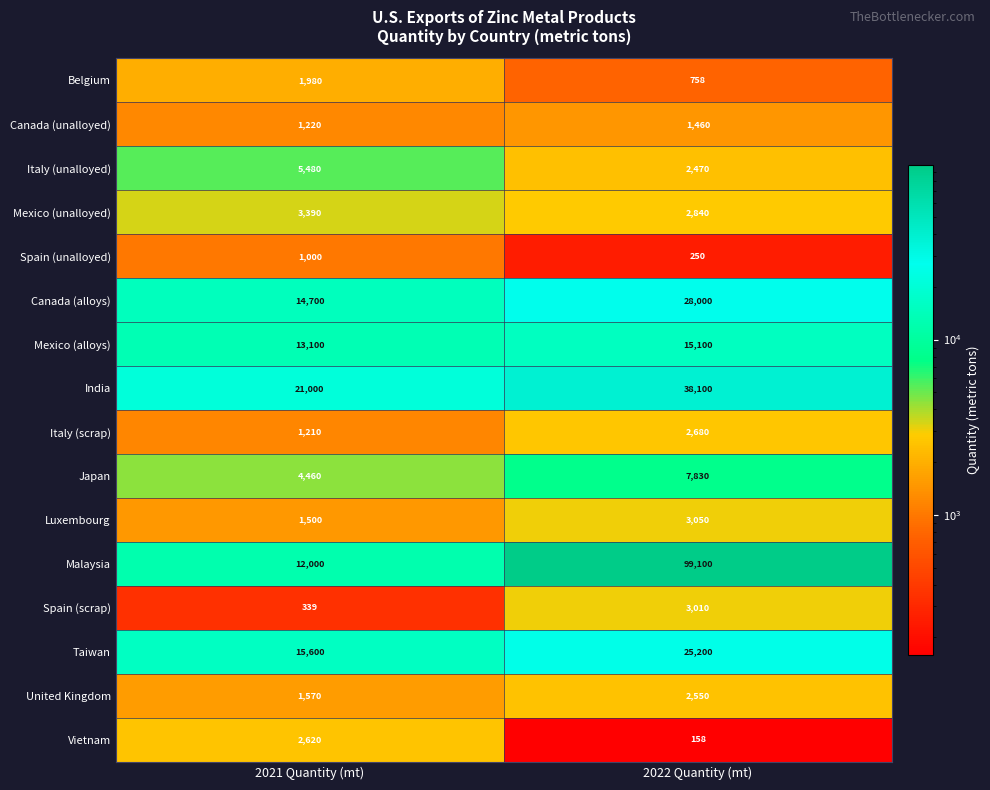

The value of Canada (unalloyed) at 2021 Quantity (mt) is 1220. True or false?

True